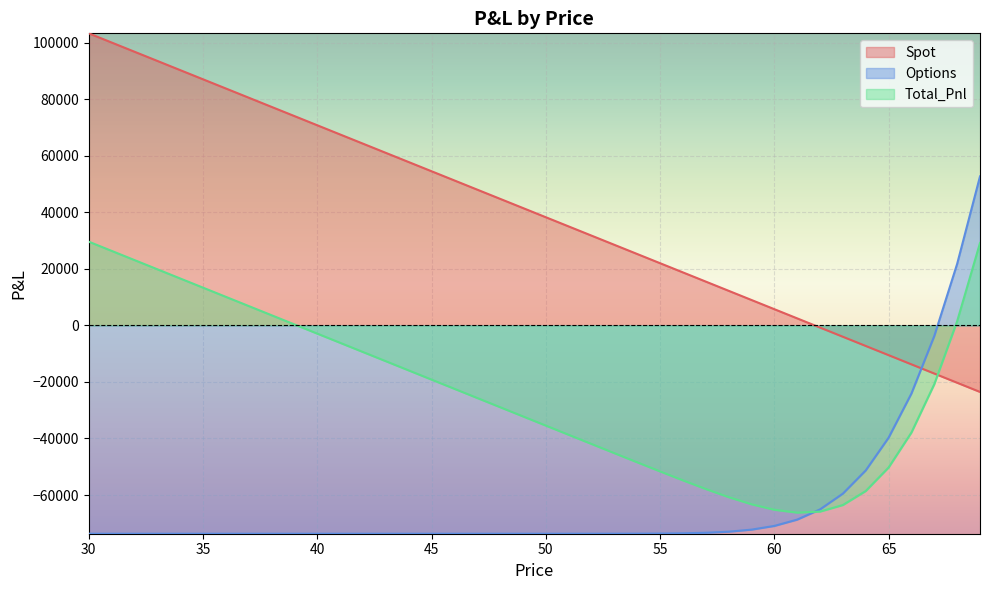

The Options series shows -110499.9 at 47. True or false?

False